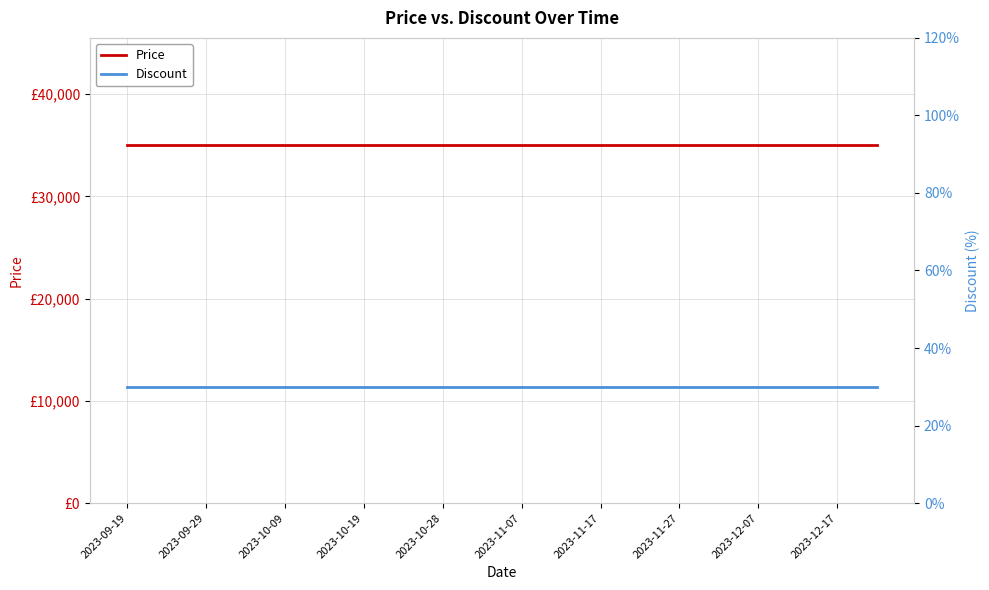

What is the average value of the Price series?

35000